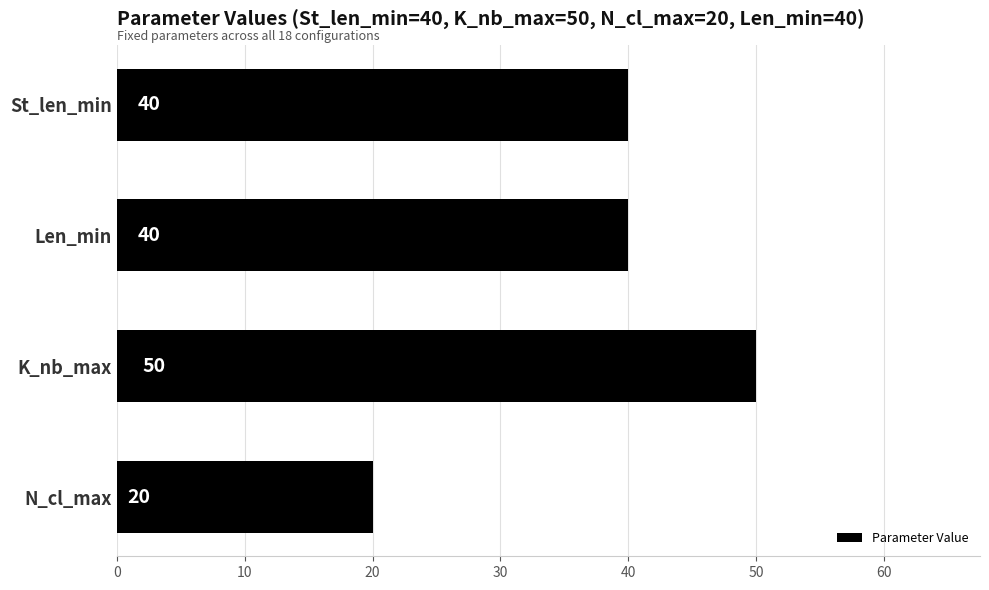

How many values are between 40 and 50?

3